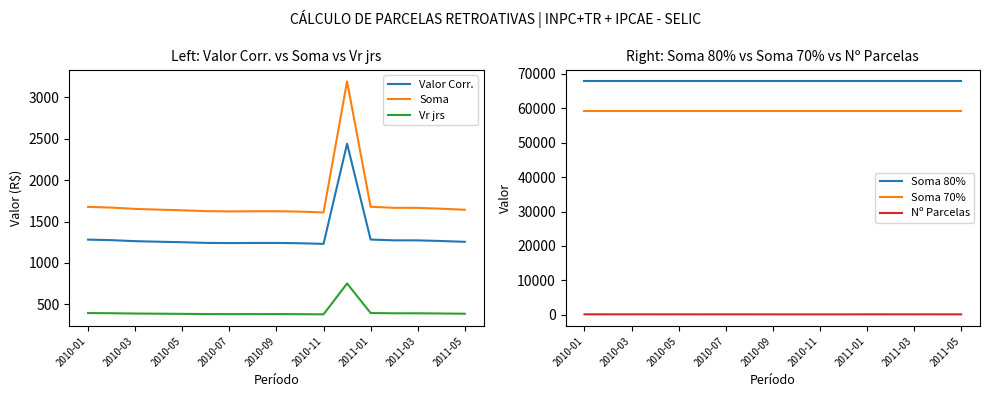

What is the lowest value of the Vr jrs series?

379.5